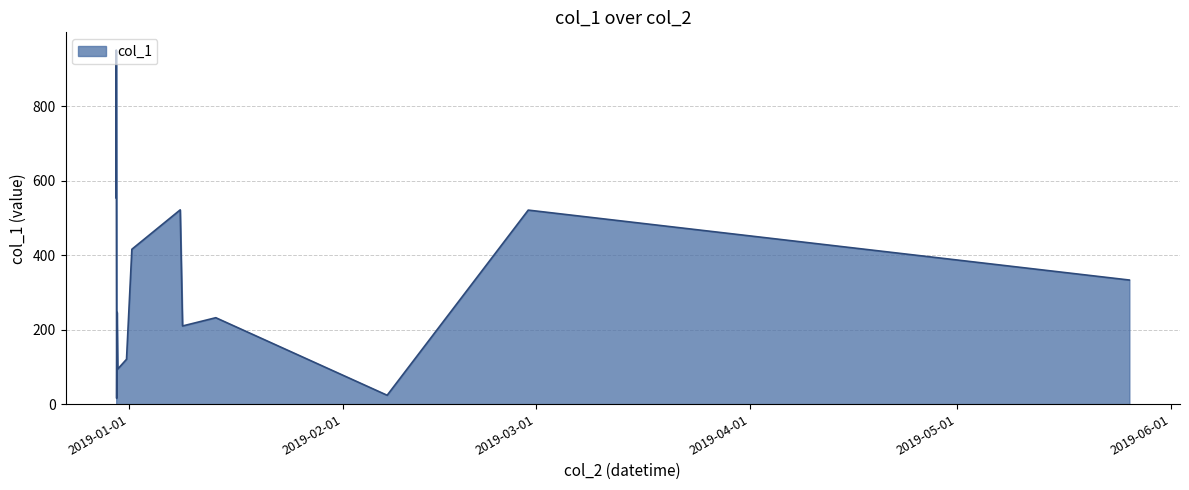

What is the difference between the maximum and minimum values?

935.3